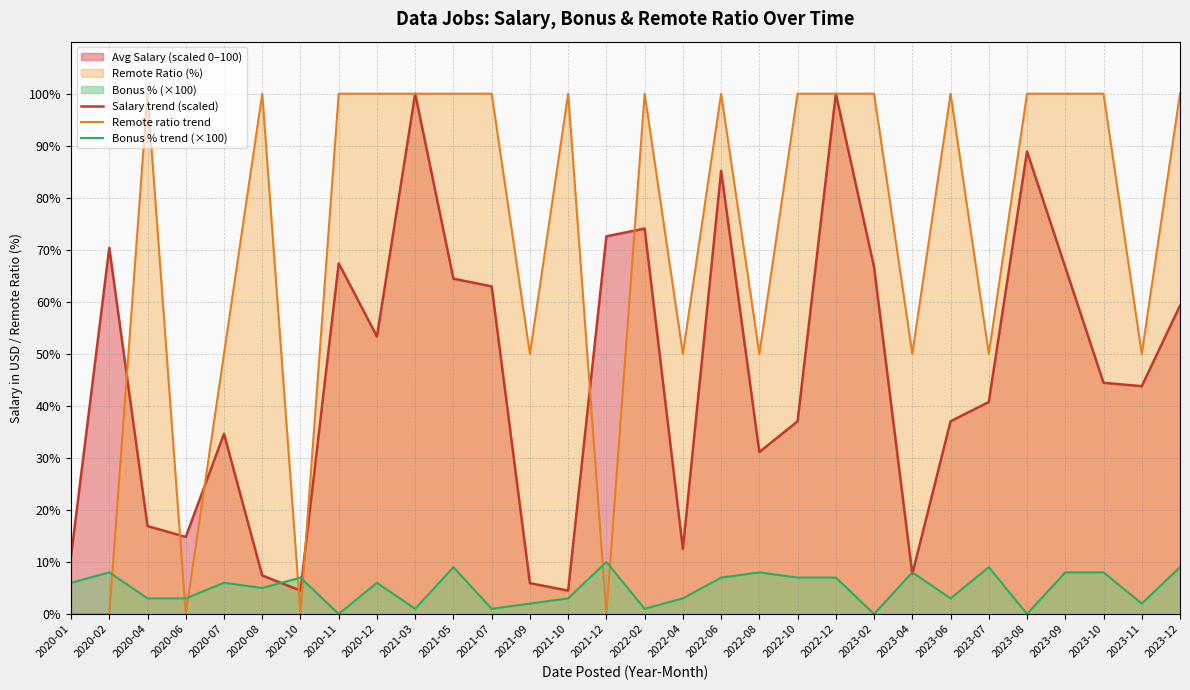

After their last crossing, which series has the higher values: Remote ratio trend or Bonus % trend (×100)?

Remote ratio trend